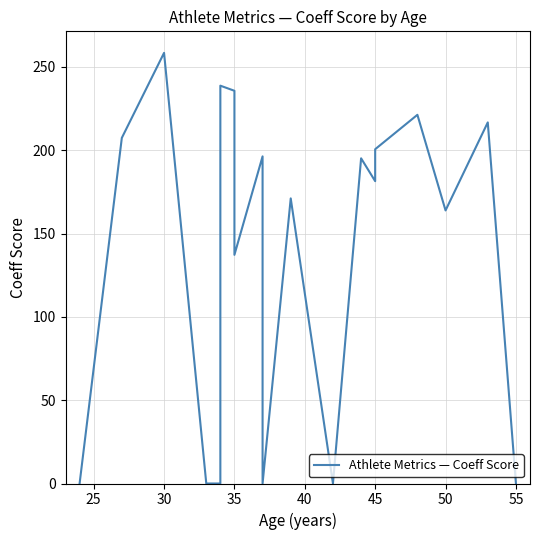

What is the greatest value displayed?

258.4